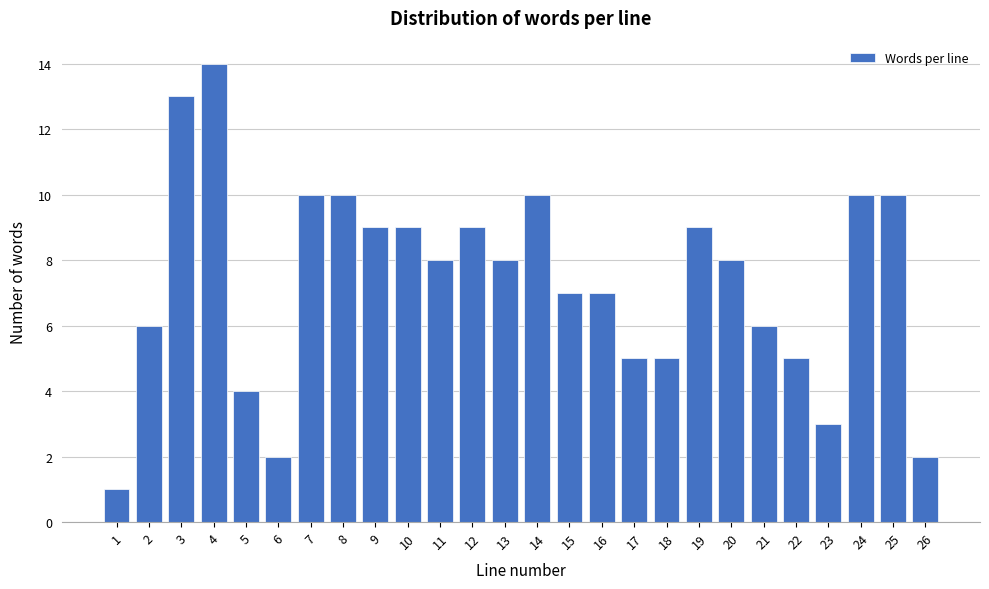

Reading right to left, what are all the values shown in this chart?

2	10	10	3	5	6	8	9	5	5	7	7	10	8	9	8	9	9	10	10	2	4	14	13	6	1